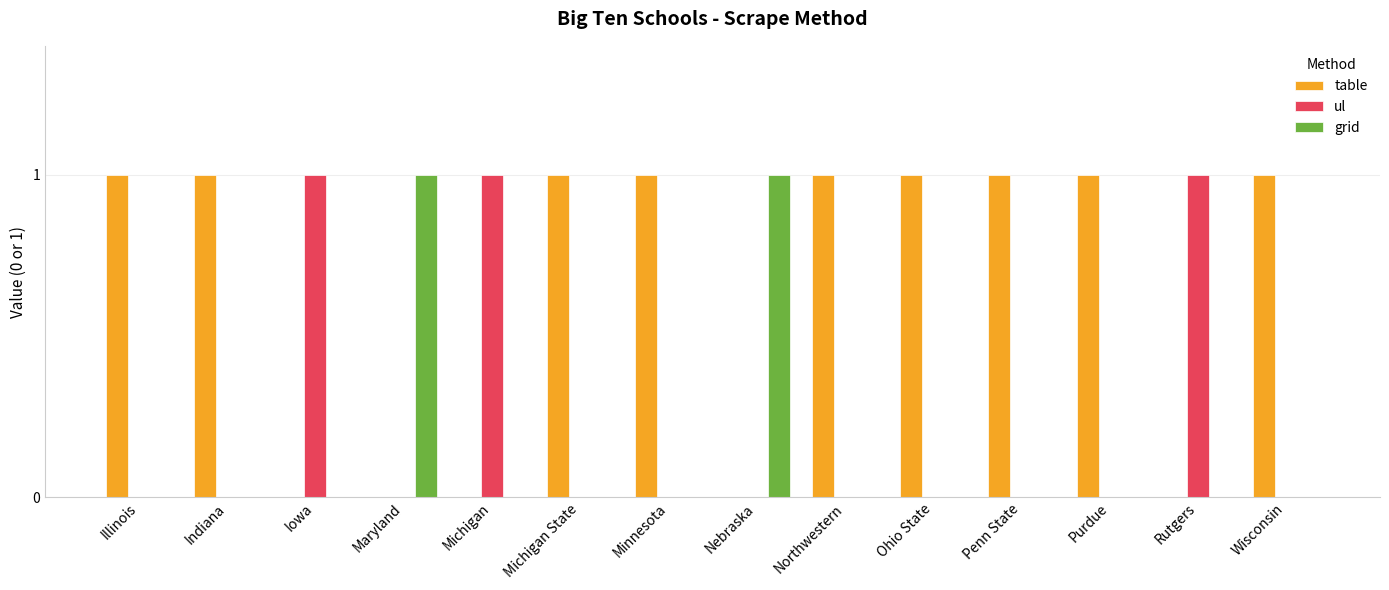

The value of table at Rutgers is -1. True or false?

False